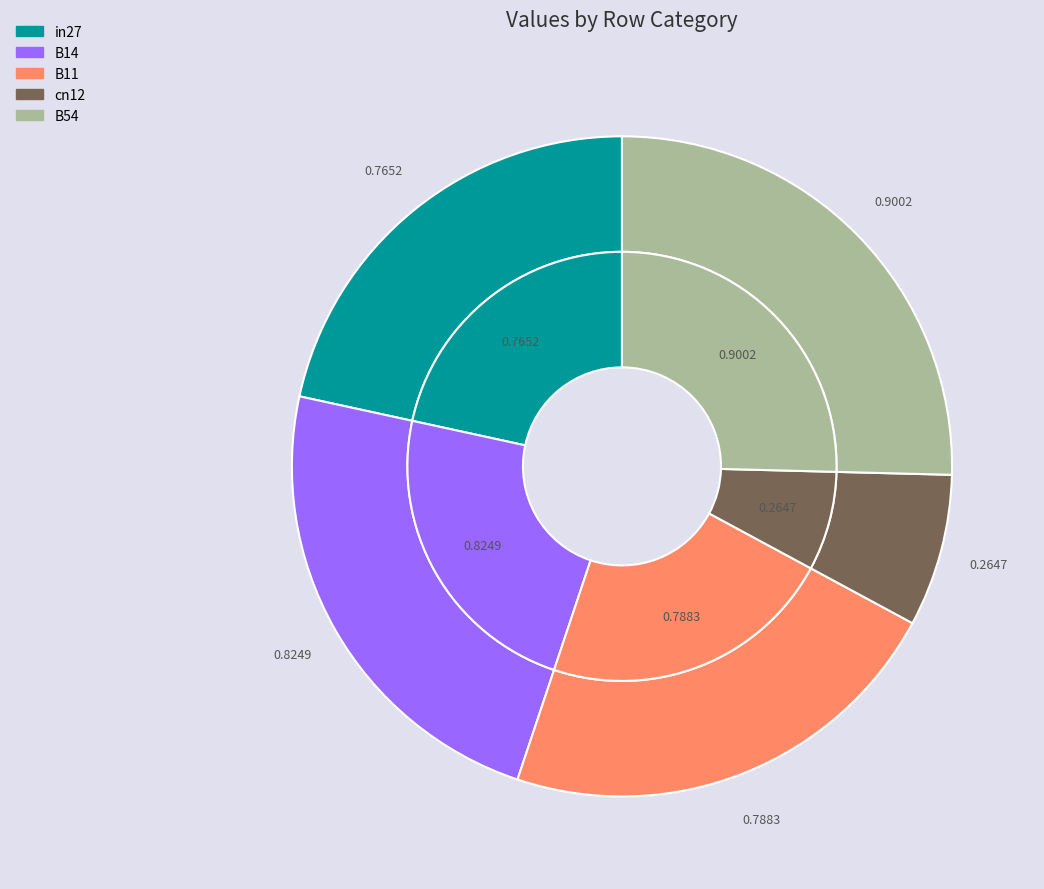

What is the change in value from in27 to cn12?

-0.5